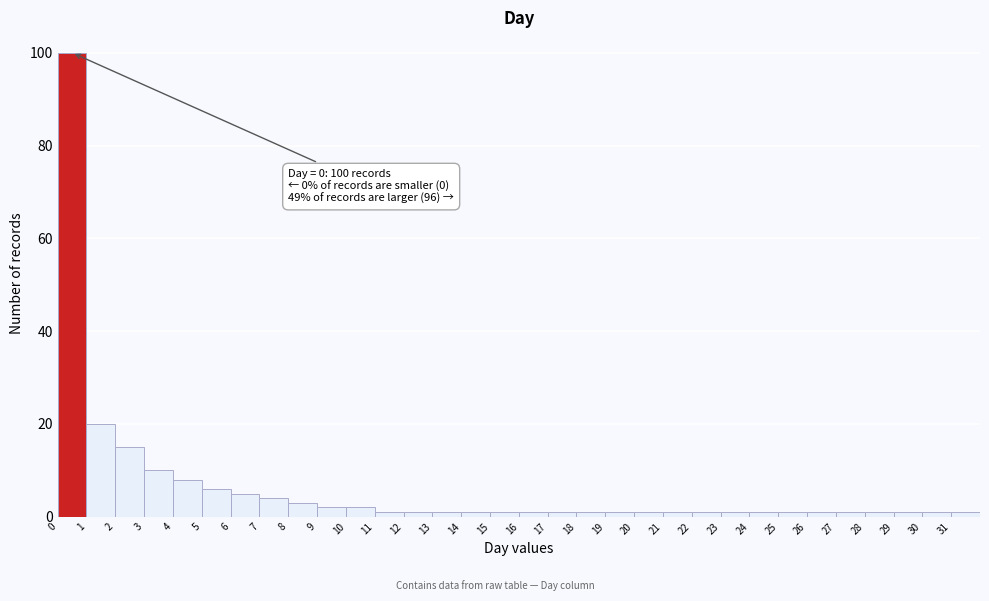

Which range on the x-axis has the tallest bar?

0 to 1